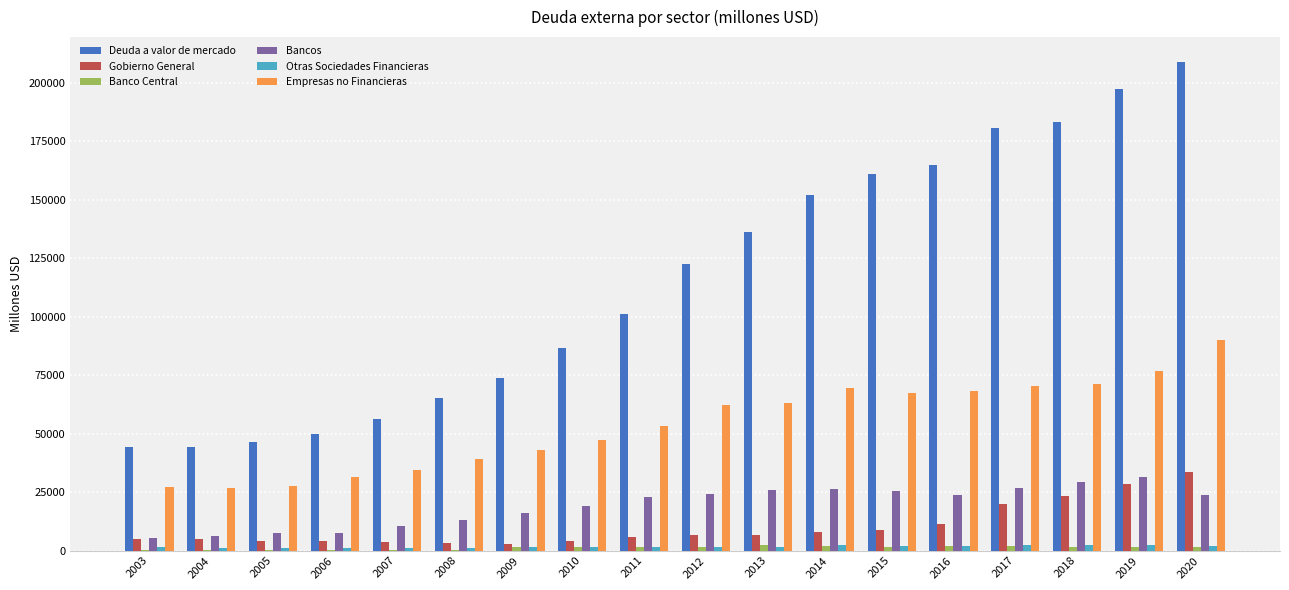

How many categories are shown in the chart?

18